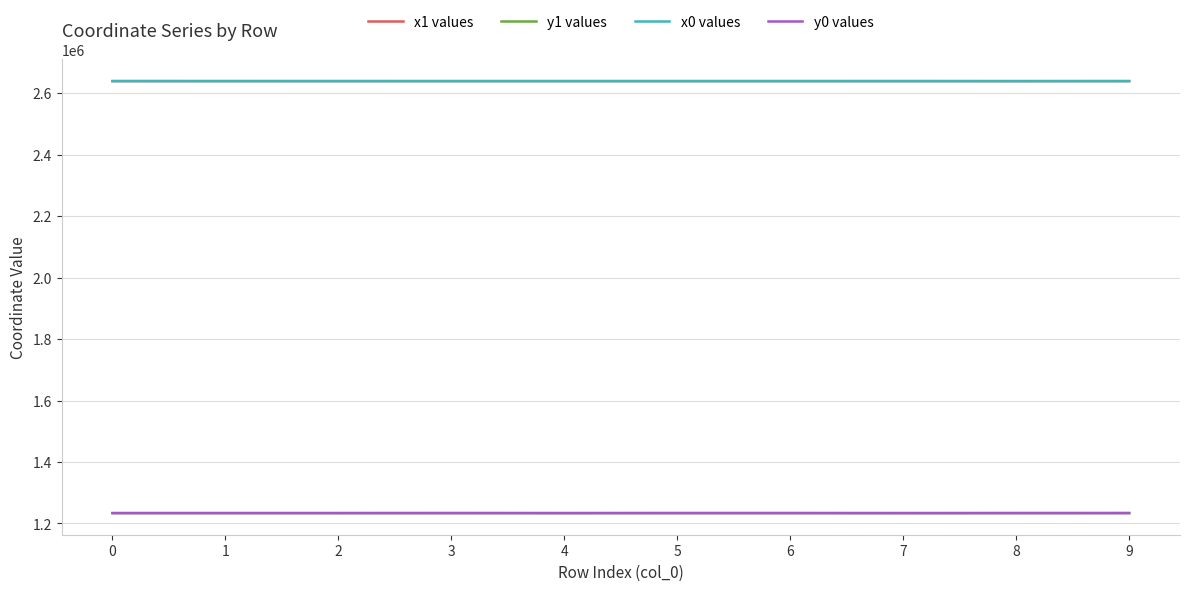

What is the sum of all y1 values values?

12338432.6